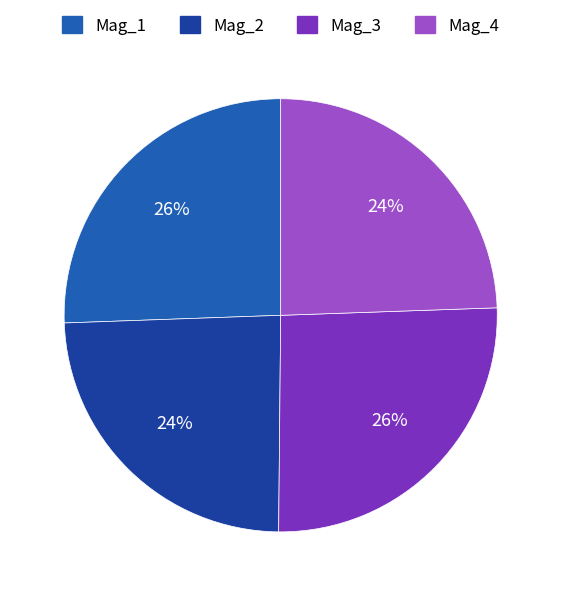

To the nearest percent, what is the average slice percentage?

25%